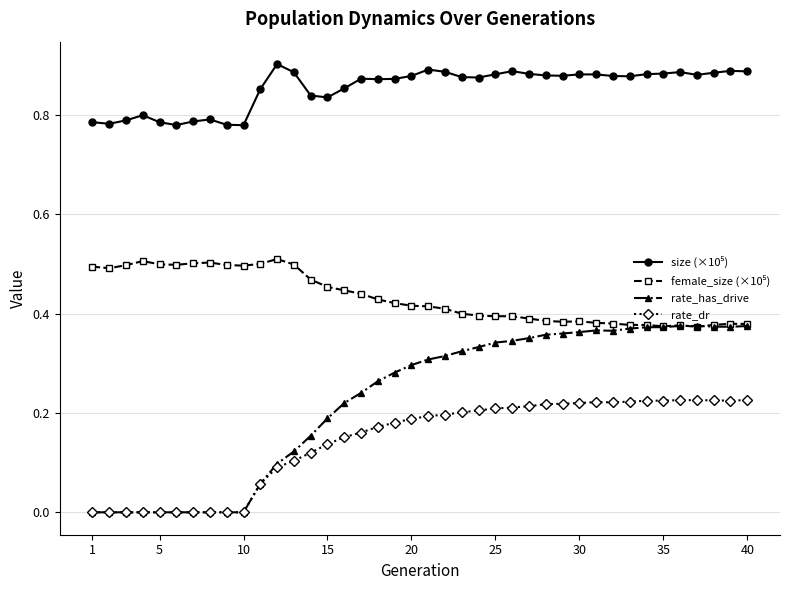

Which series has the widest spread of values?

rate_has_drive